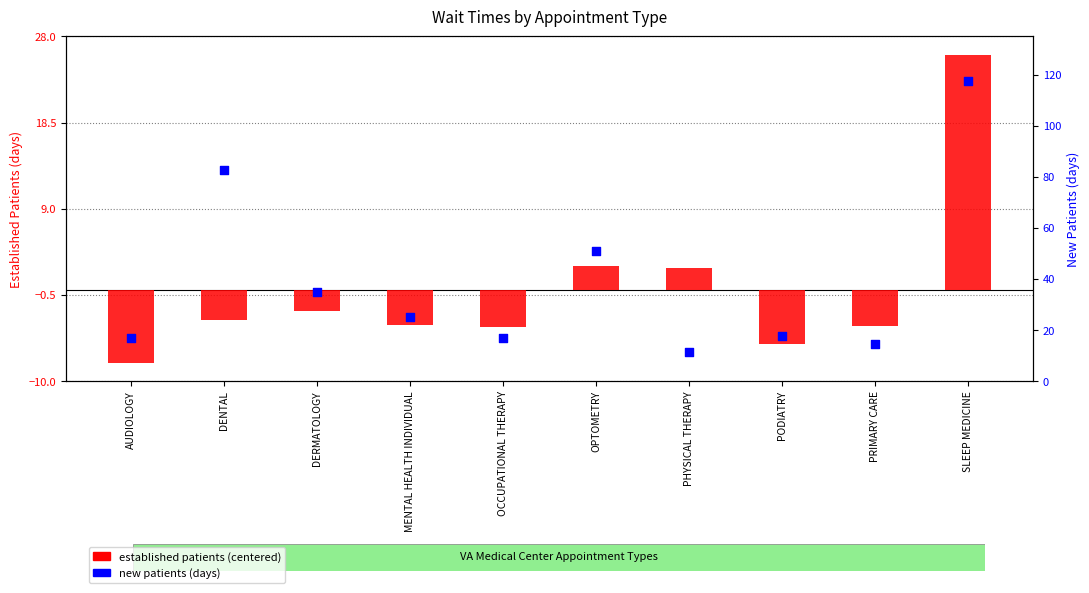

At how many categories does at least one series exceed 2?

10